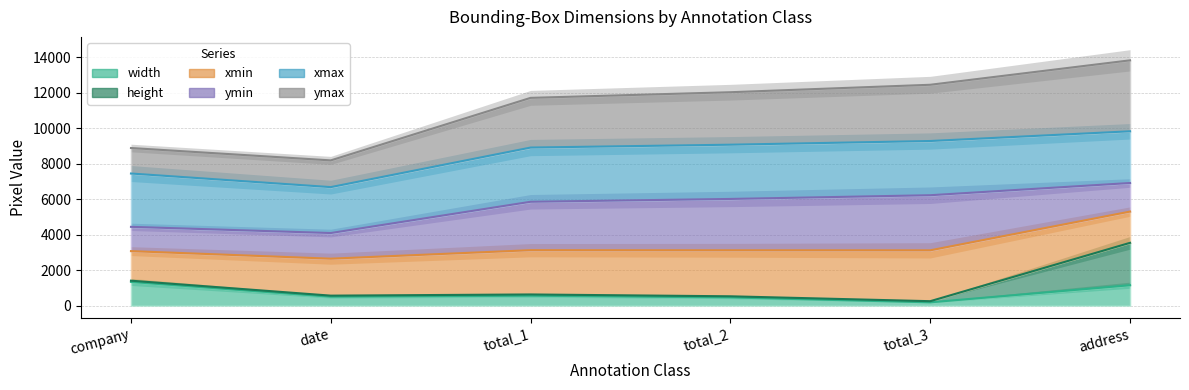

Which series has the largest range (max minus min)?

ymax